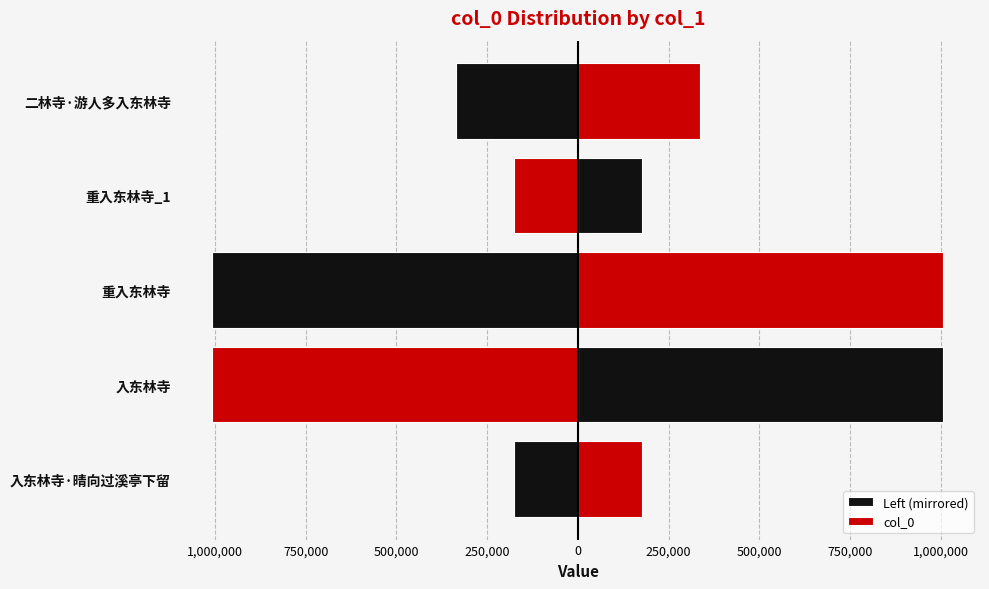

List the series in order of their peak value, lowest first.

Left (mirrored), col_0